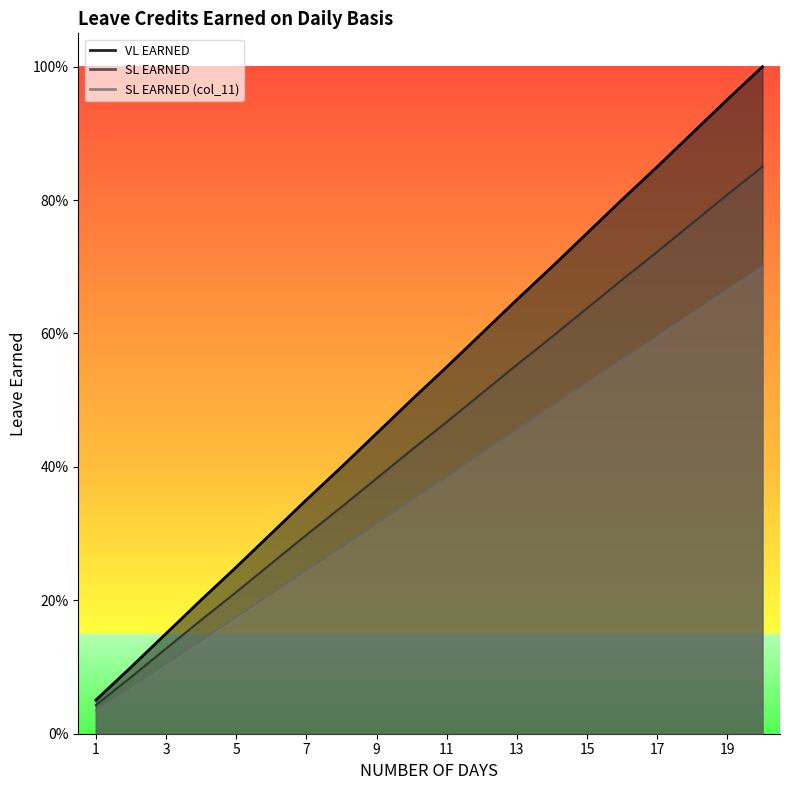

What are all the series names shown in the legend?

VL EARNED, SL EARNED, SL EARNED (col_11)